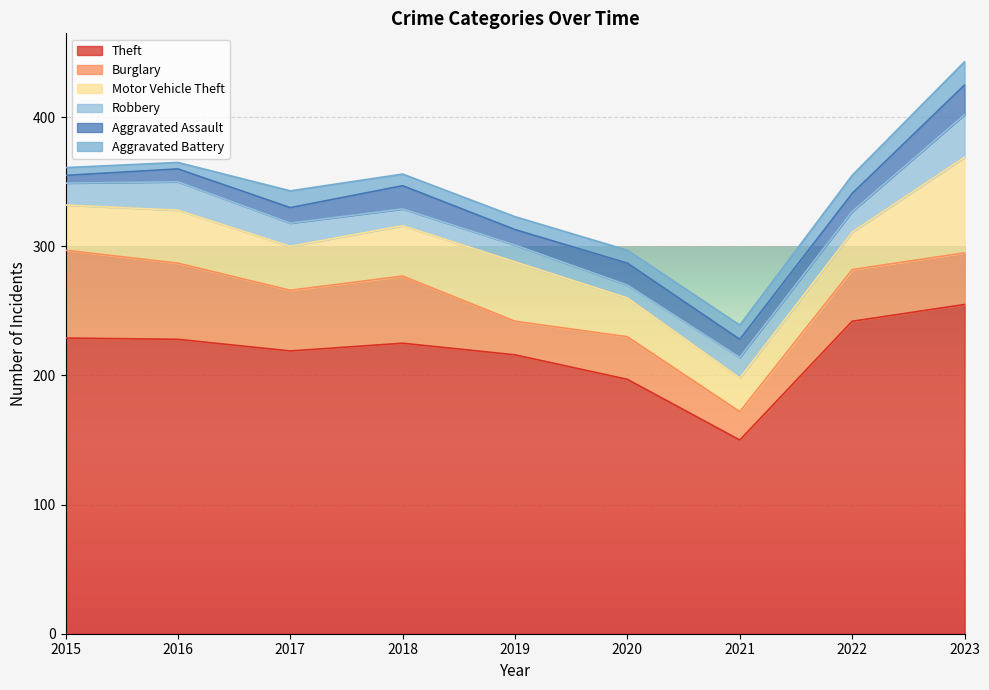

Which category has the highest value in the Theft series?

2023